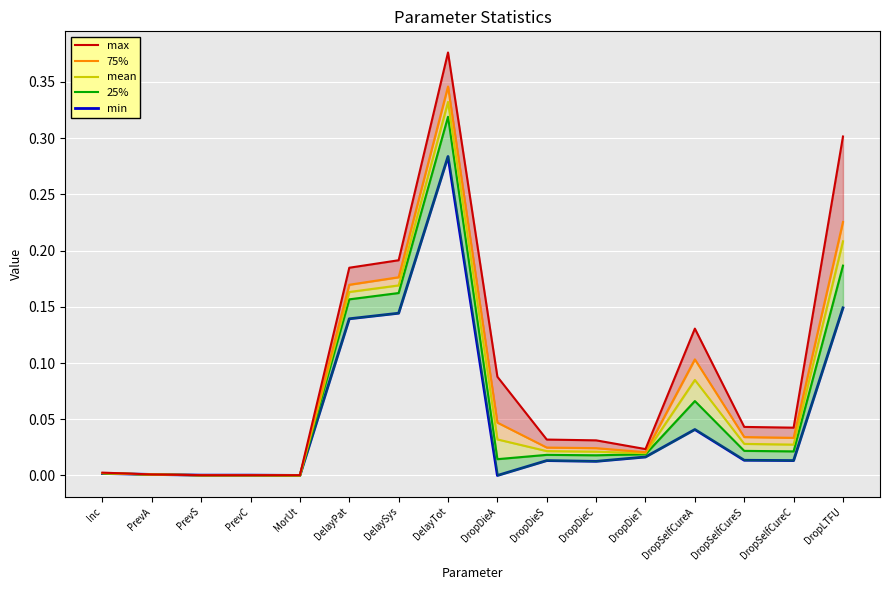

Reading left to right, transcribe all the data shown in this chart.

max: 0.0	0.0	0.0	0.0	0.0	0.2	0.2	0.4	0.1	0.0	0.0	0.0	0.1	0.0	0.0	0.3
75%: 0.0	0.0	0.0	0.0	0.0	0.2	0.2	0.3	0.0	0.0	0.0	0.0	0.1	0.0	0.0	0.2
mean: 0.0	0.0	0.0	0.0	0.0	0.2	0.2	0.3	0.0	0.0	0.0	0.0	0.1	0.0	0.0	0.2
25%: 0.0	0.0	0.0	0.0	0.0	0.2	0.2	0.3	0.0	0.0	0.0	0.0	0.1	0.0	0.0	0.2
min: 0.0	0.0	0.0	0.0	0.0	0.1	0.1	0.3	0.0	0.0	0.0	0.0	0.0	0.0	0.0	0.1